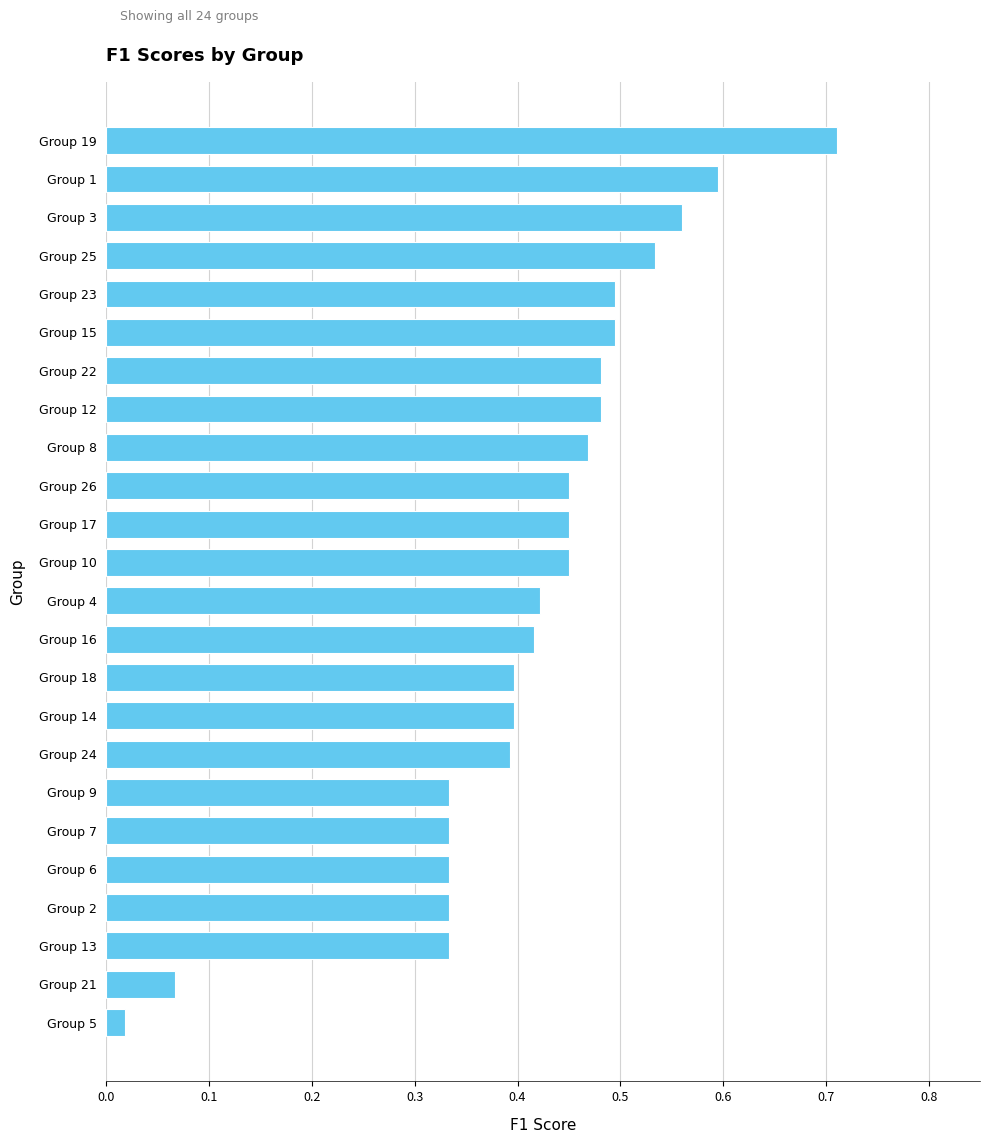

Which has a higher value, Group 14 or Group 17?

Group 17